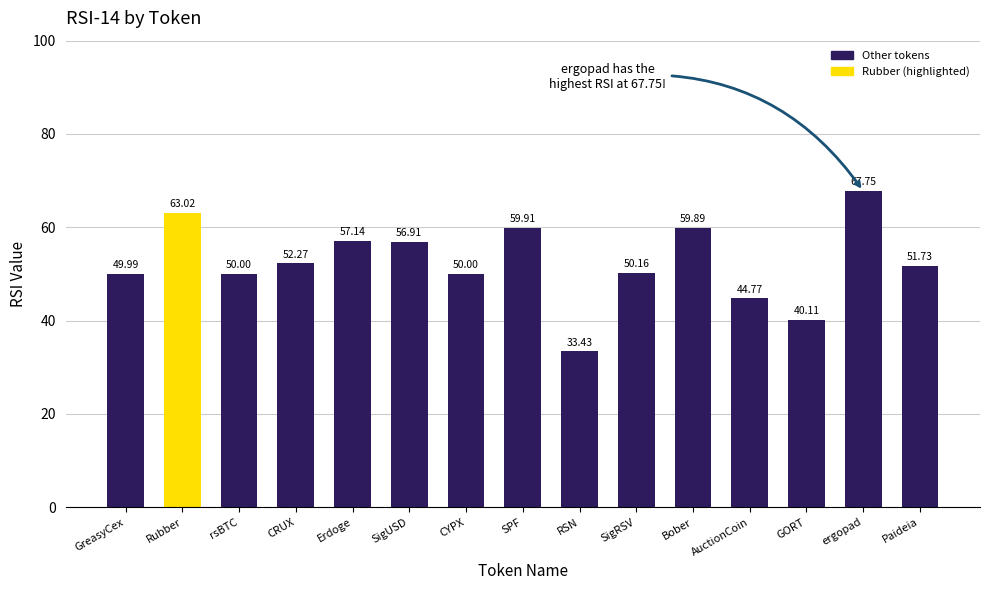

What position from the left is ergopad?

14